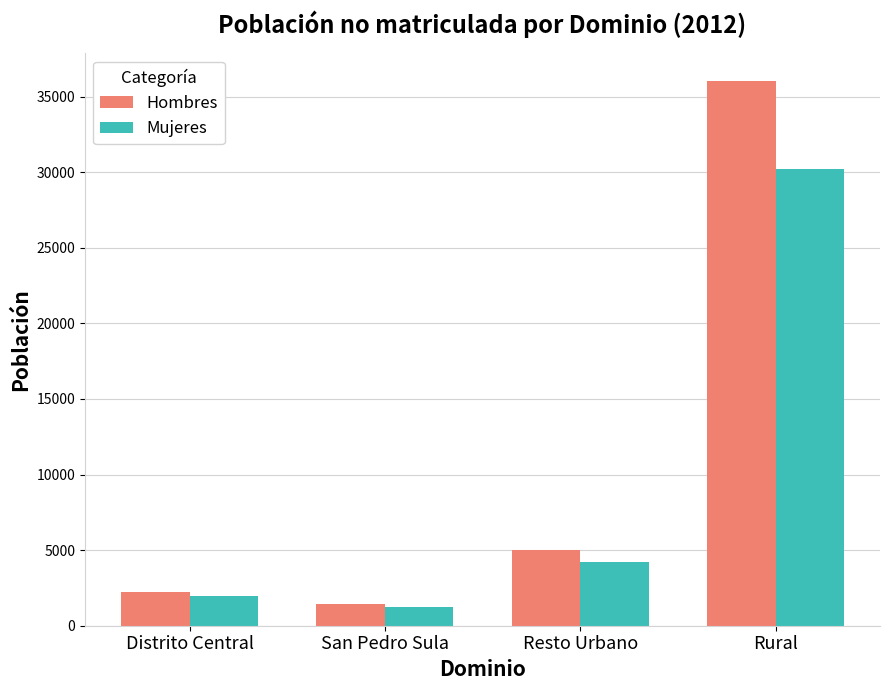

What is the difference between the highest and lowest values at Distrito Central?

248.0